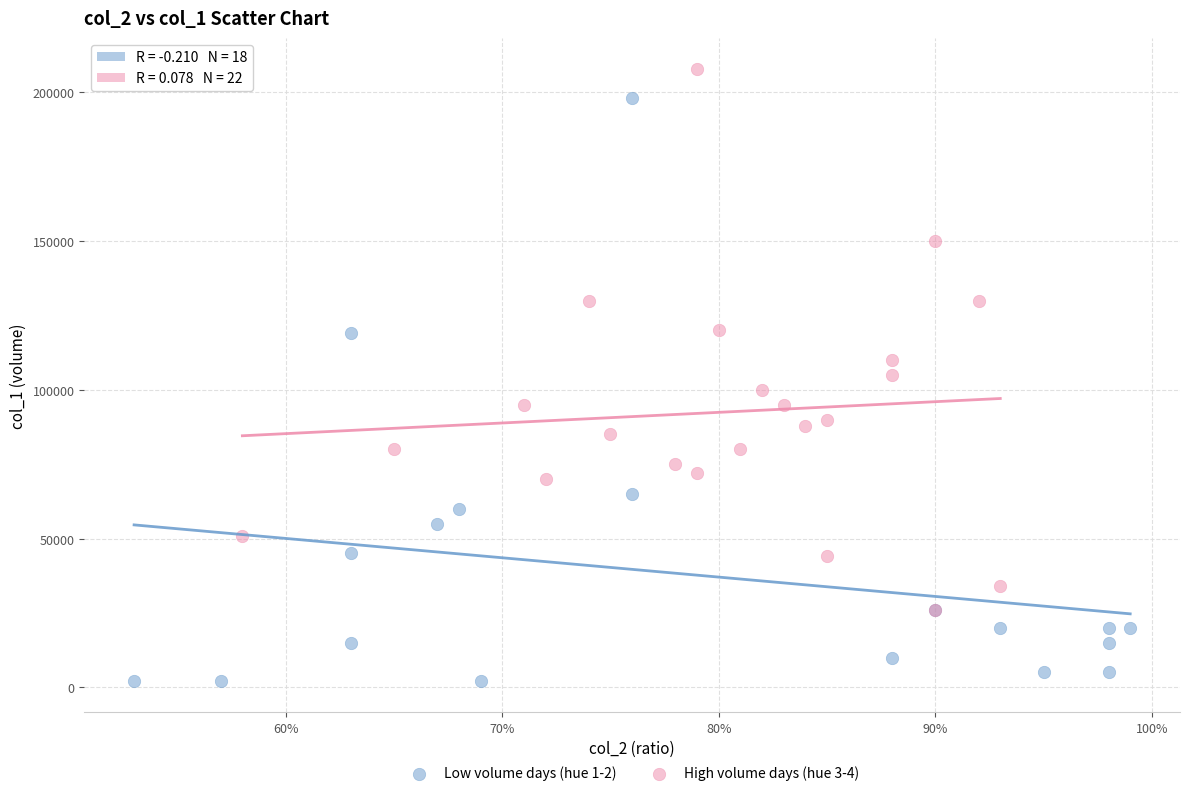

What are all the series names shown in the legend?

Low volume days (hue 1-2), High volume days (hue 3-4)